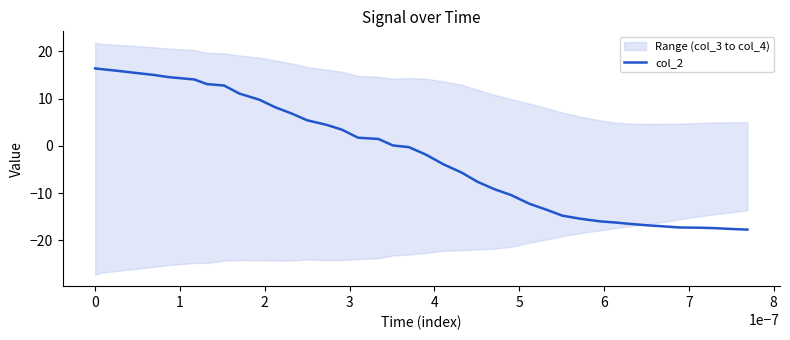

Does the chart have visible grid lines?

No